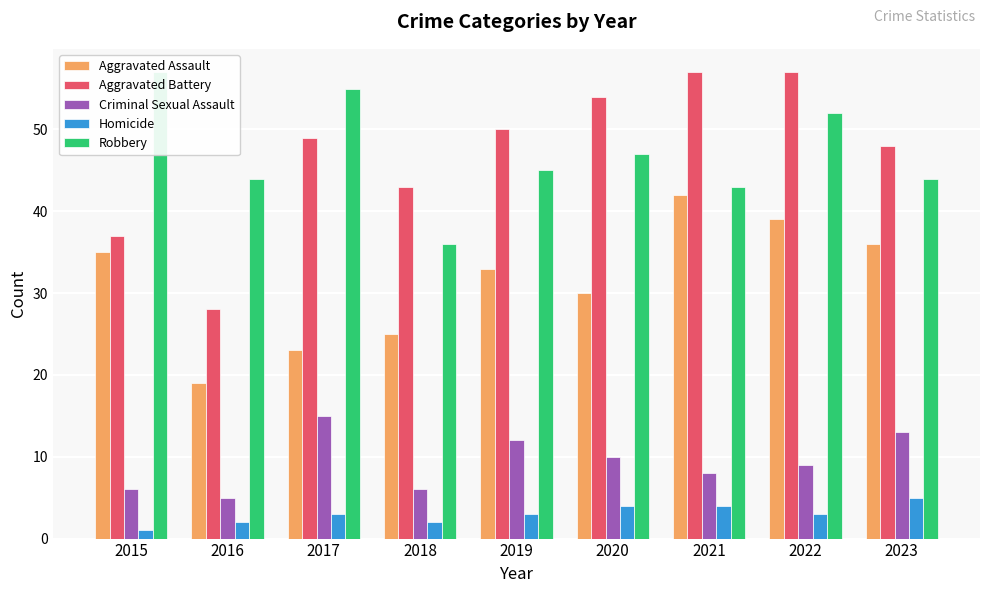

Reading right to left, transcribe all the data shown in this chart.

Aggravated Assault: 2023=36	2022=39	2021=42	2020=30	2019=33	2018=25	2017=23	2016=19	2015=35
Aggravated Battery: 2023=48	2022=57	2021=57	2020=54	2019=50	2018=43	2017=49	2016=28	2015=37
Criminal Sexual Assault: 2023=13	2022=9	2021=8	2020=10	2019=12	2018=6	2017=15	2016=5	2015=6
Homicide: 2023=5	2022=3	2021=4	2020=4	2019=3	2018=2	2017=3	2016=2	2015=1
Robbery: 2023=44	2022=52	2021=43	2020=47	2019=45	2018=36	2017=55	2016=44	2015=57